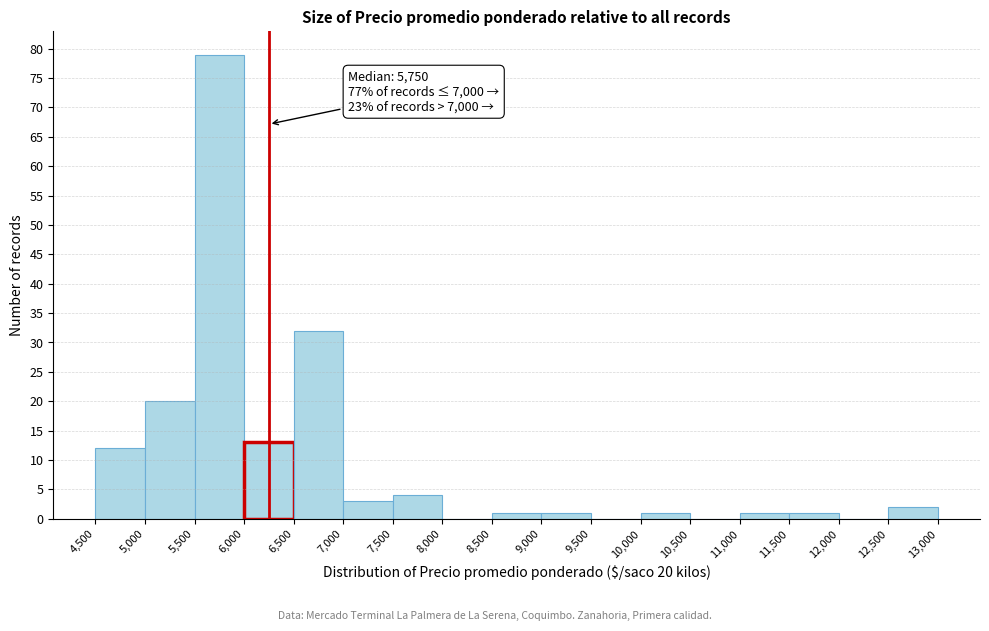

Which range on the x-axis has the tallest bar?

5,500 to 6,000